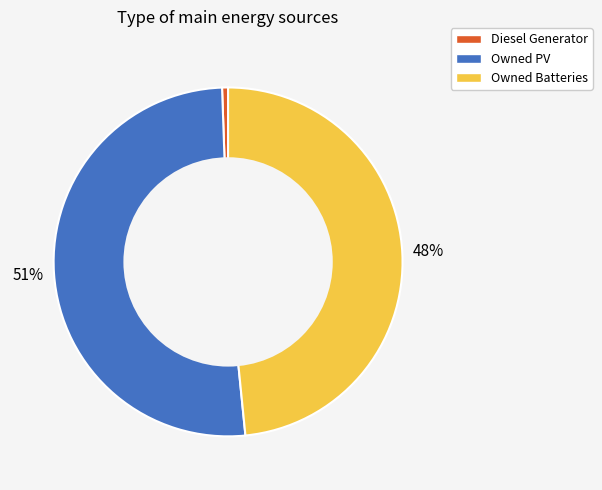

Is it true that Owned PV is 63% of the pie?

False